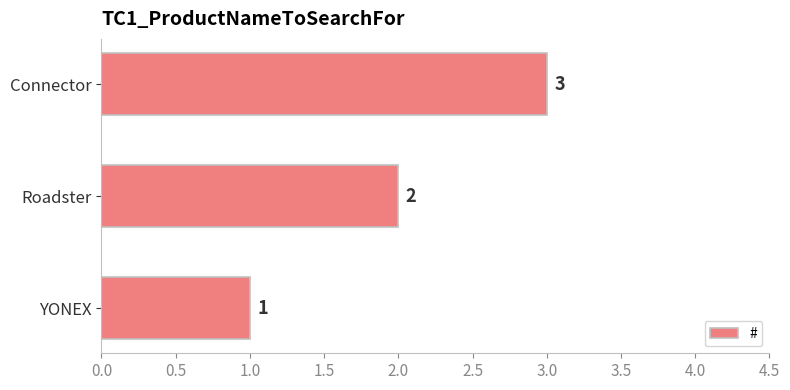

What is the change in value from YONEX to Connector?

+2